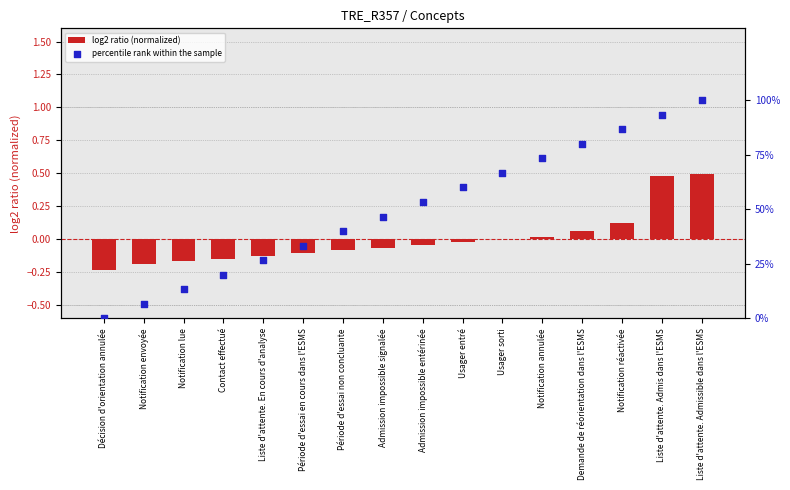

Which series contains the highest Y value?

percentile rank within the sample